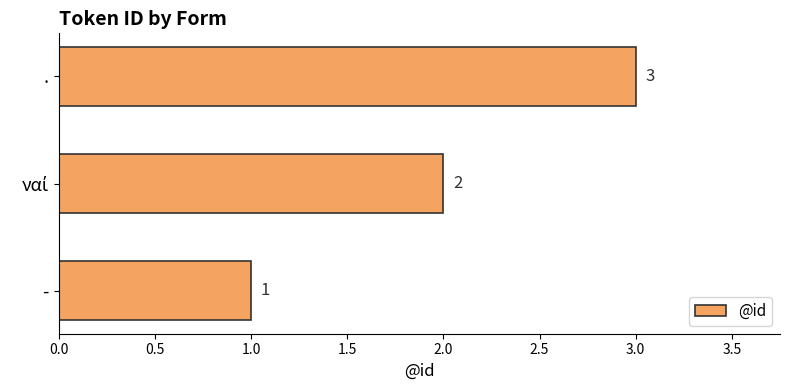

What is the change in value from - to .?

+2